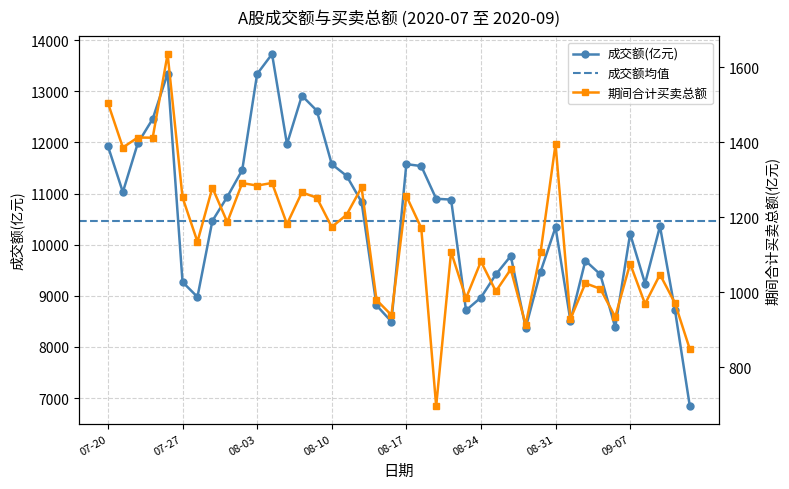

True or false: 期间合计买卖总额 has a value of 1008.6 at 2020-09-03.

True